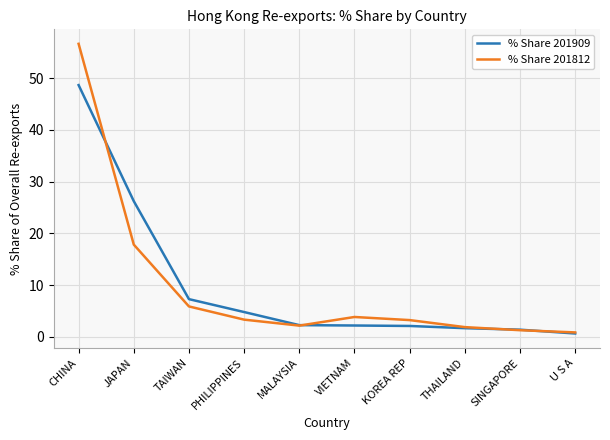

Is the value of % Share 201909 at CHINA greater than the value of % Share 201812 at THAILAND?

Yes